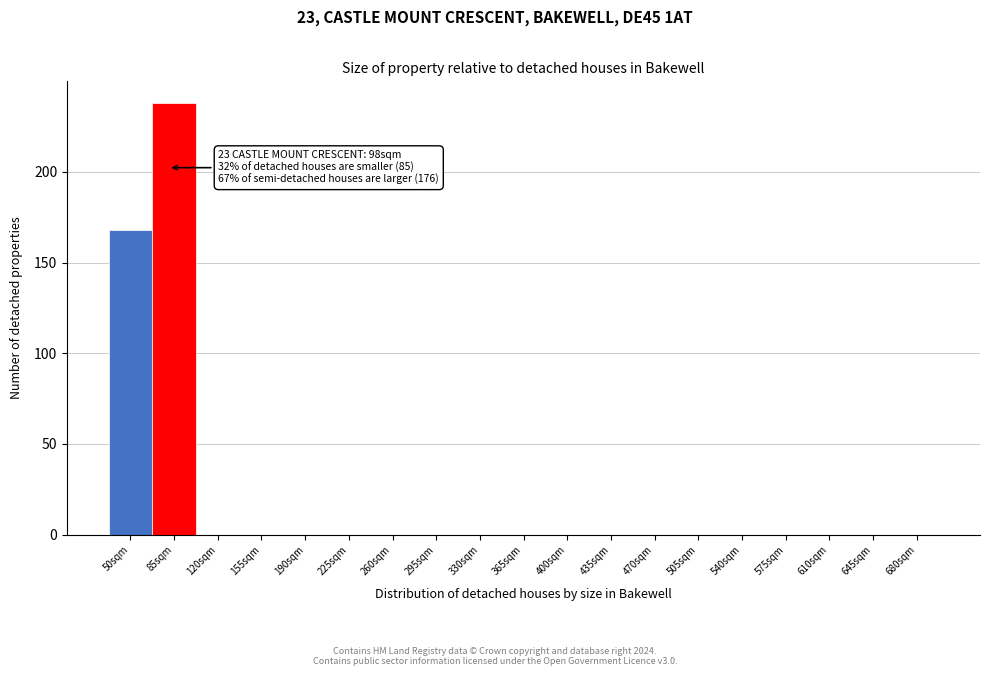

Reading right to left, list all the values displayed in this chart.

680sqm=0	645sqm=0	610sqm=0	575sqm=0	540sqm=0	505sqm=0	470sqm=0	435sqm=0	400sqm=0	365sqm=0	330sqm=0	295sqm=0	260sqm=0	225sqm=0	190sqm=0	155sqm=0	120sqm=0	85sqm=238	50sqm=168